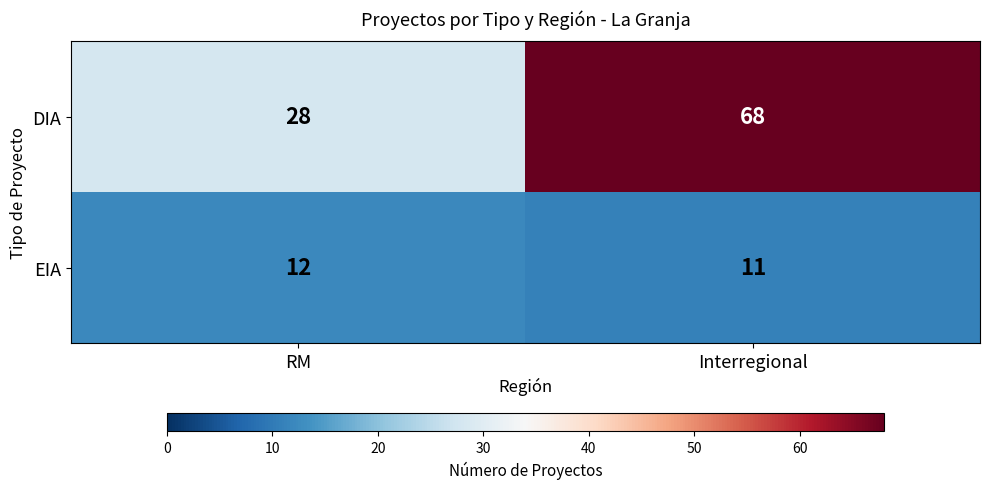

What is the sum of all DIA values?

96